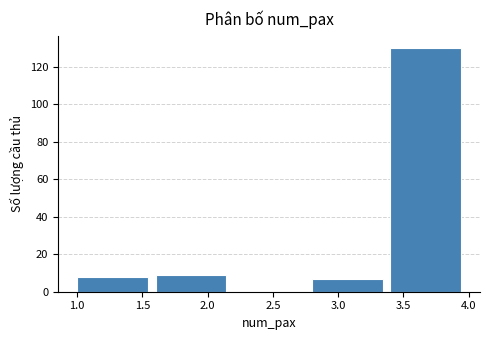

Reading left to right, transcribe this chart: for each bar, give the range it covers on the x-axis and its height. The values are not printed on the chart, so give them approximately, as read against the axis.

1.0 to 1.6: 8
1.6 to 2.2: 10
2.2 to 2.8: 0
2.8 to 3.4: 8
3.4 to 4.0: 130